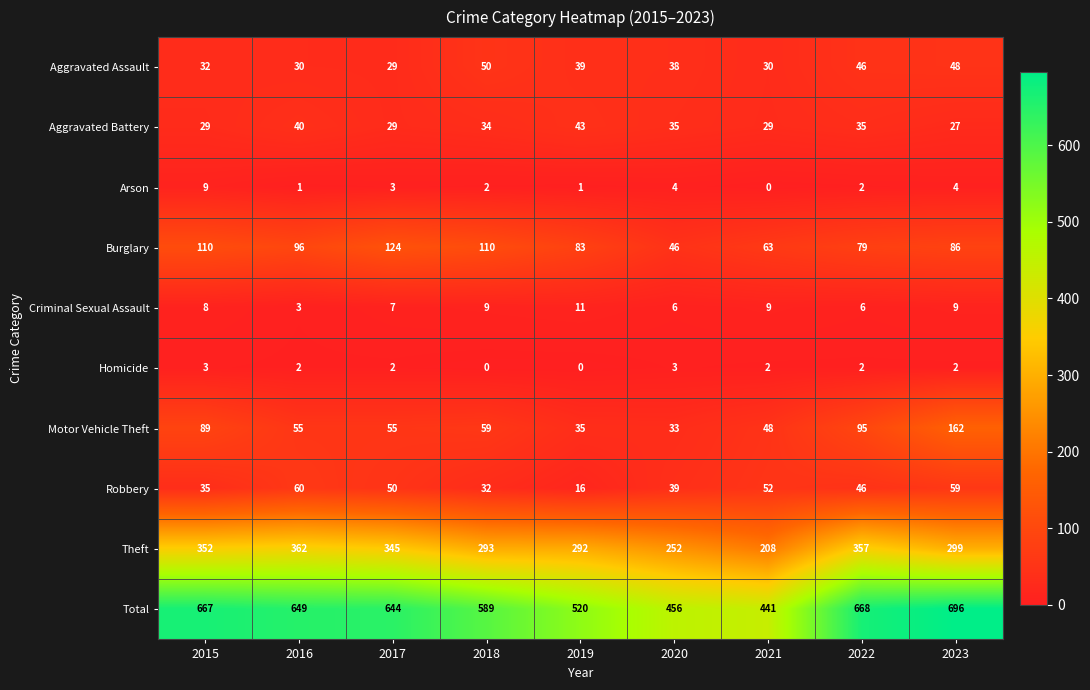

At which category is the sum across all series the highest?

2023